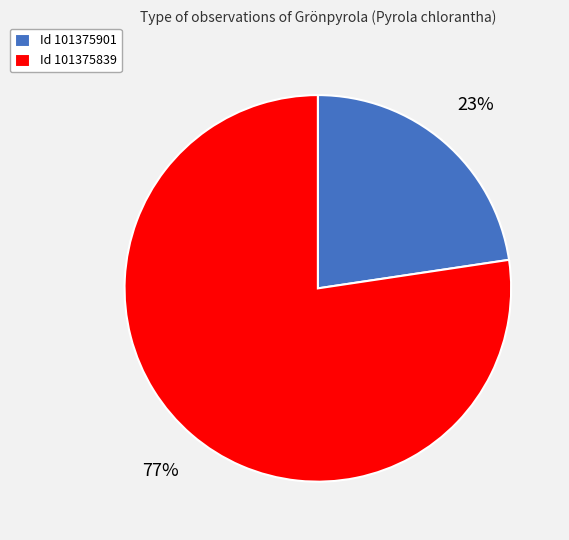

Do Id 101375839 and Id 101375901 together represent more than half of the pie?

Yes